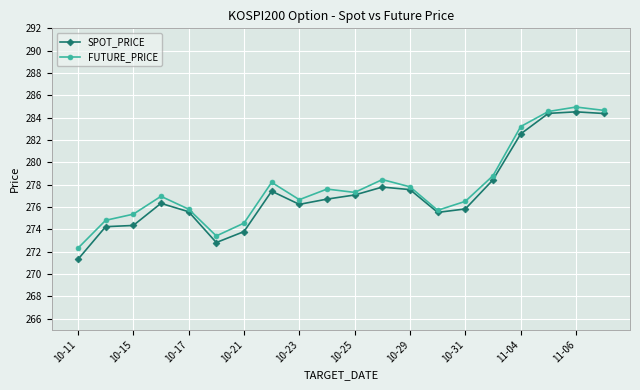

Which series has the widest spread of values?

SPOT_PRICE